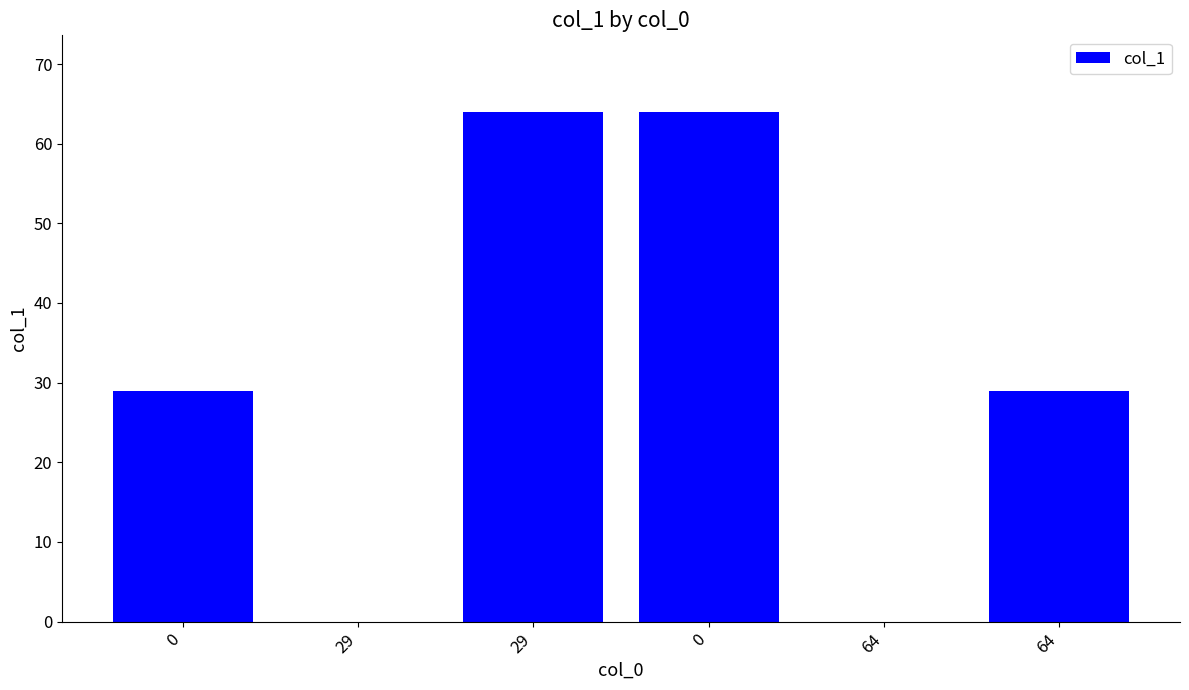

What is the difference between the maximum and second lowest values?

64